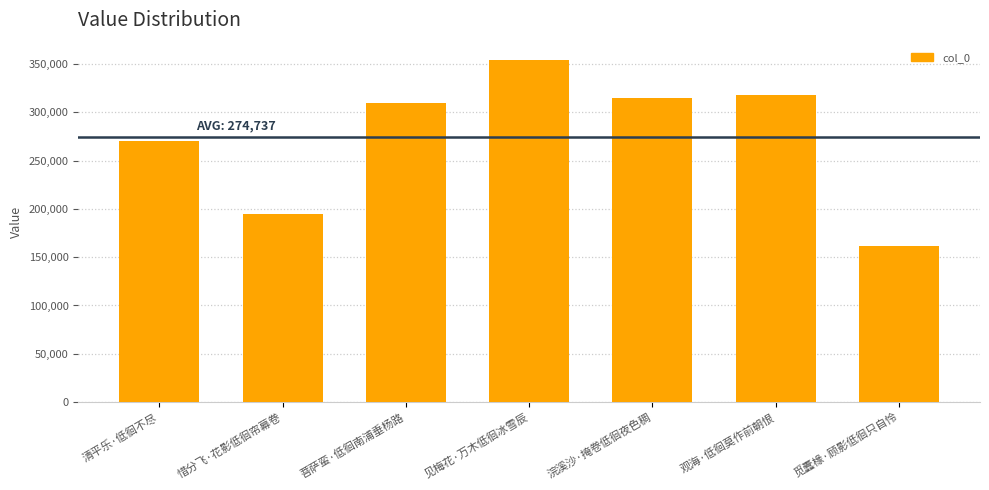

What is the difference between the values at 惜分飞·花影低徊帘幕卷 and 见梅花·万木低徊冰雪辰?

159641